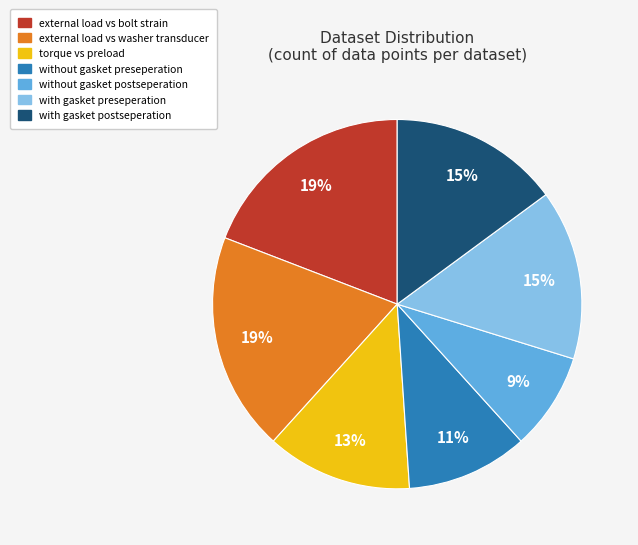

Do torque vs preload and external load vs washer transducer together represent more than half of the pie?

No